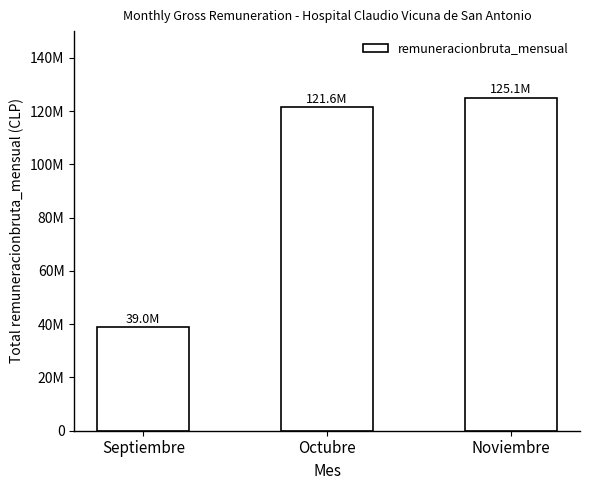

At which label is the value closest to 82038626?

Octubre